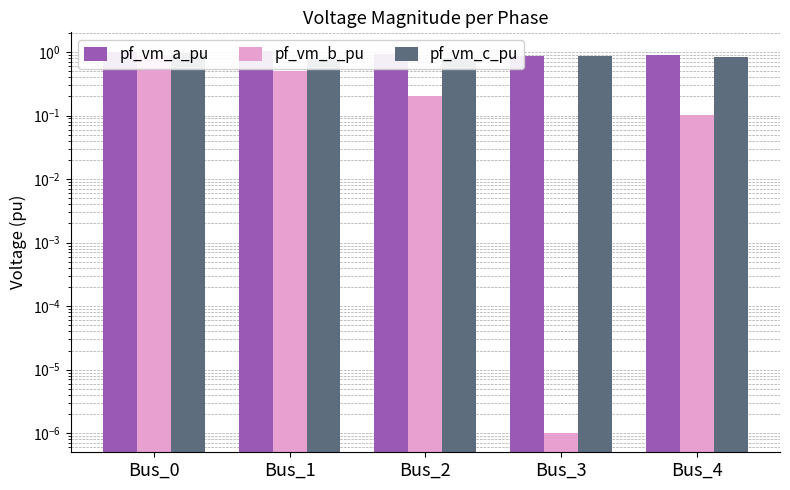

Which series has the largest range (max minus min)?

pf_vm_b_pu